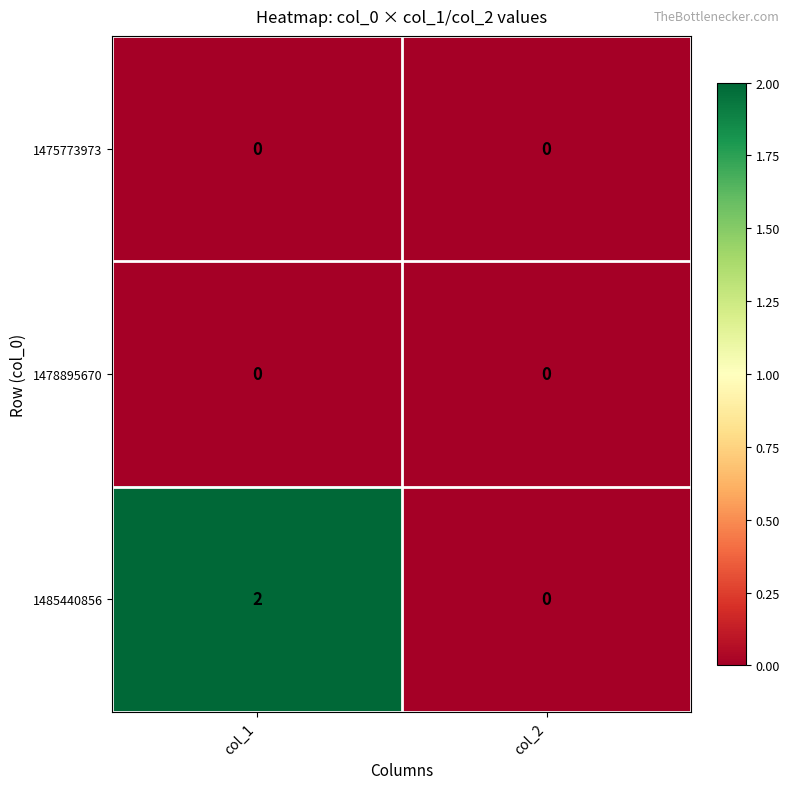

Reading left to right, extract all data points from this chart.

1475773973: col_1=0	col_2=0
1478895670: col_1=0	col_2=0
1485440856: col_1=2	col_2=0